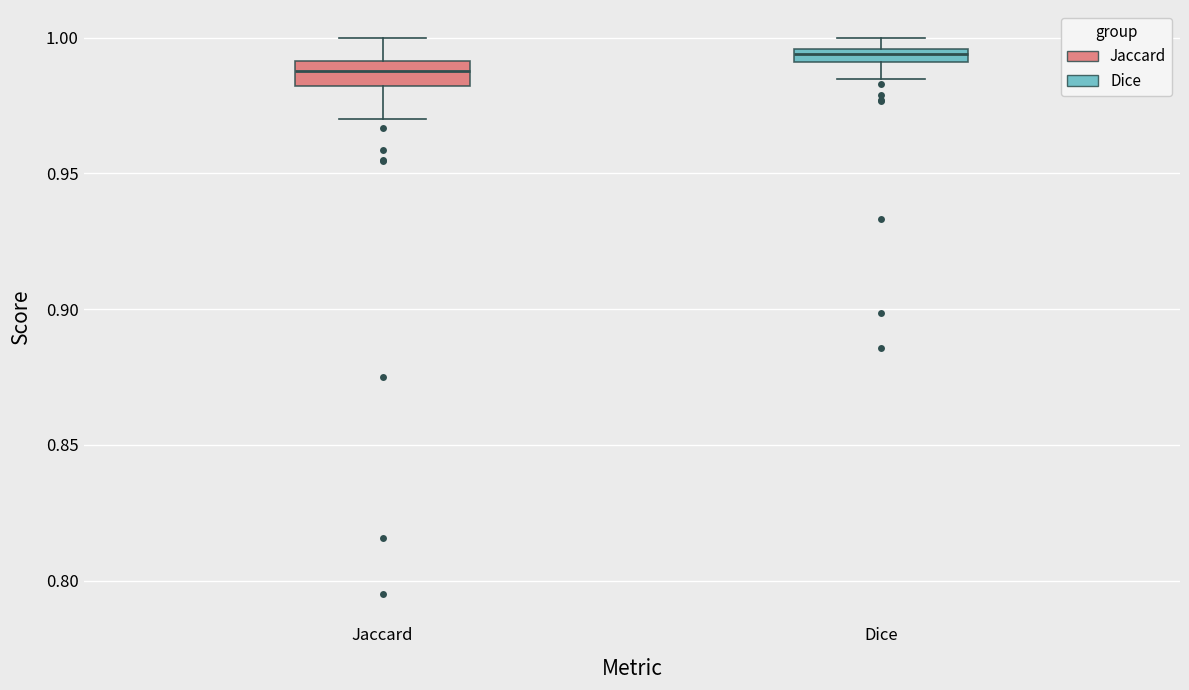

Where does the lower whisker of the box for Jaccard end on the y-axis? The values are not printed on the chart, so give them approximately, as read against the axis.

0.970